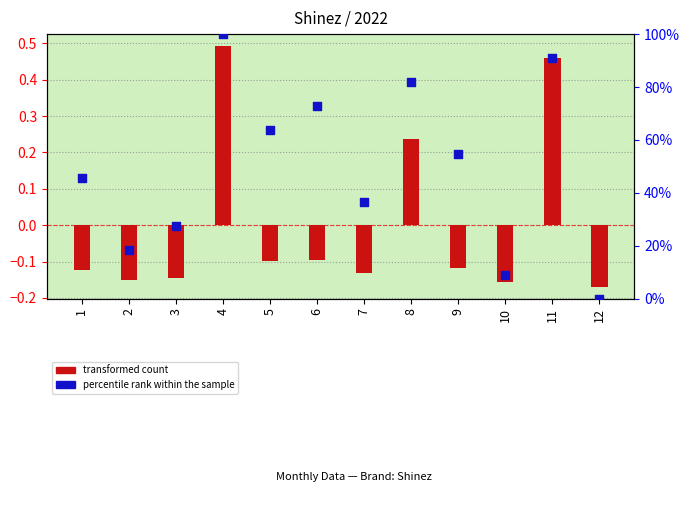

Which series contains the lowest Y value?

transformed count